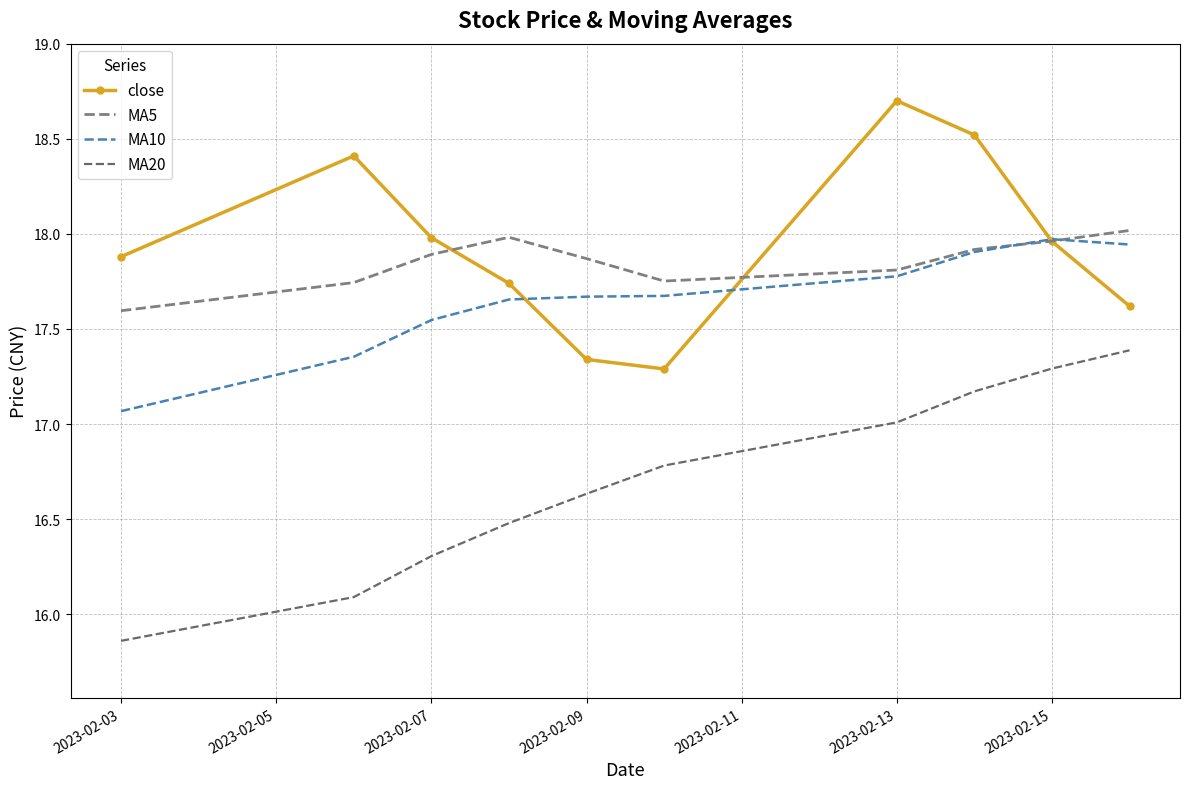

What is the value of the close point at the 7th from the left?

18.7